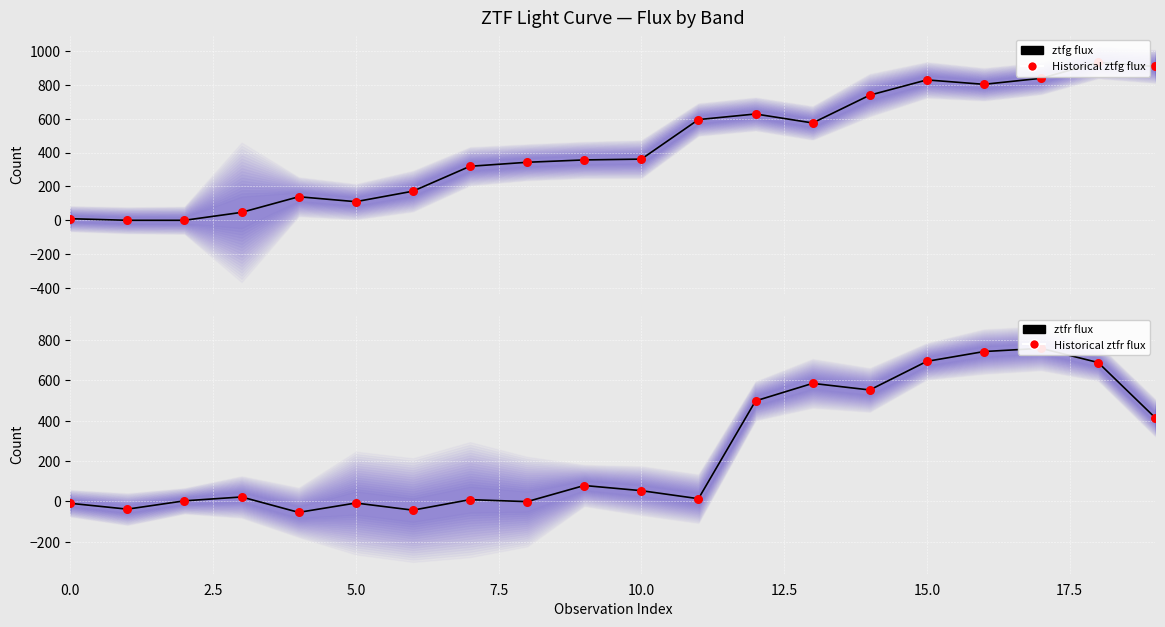

Which series contains the highest Y value?

ztfg flux